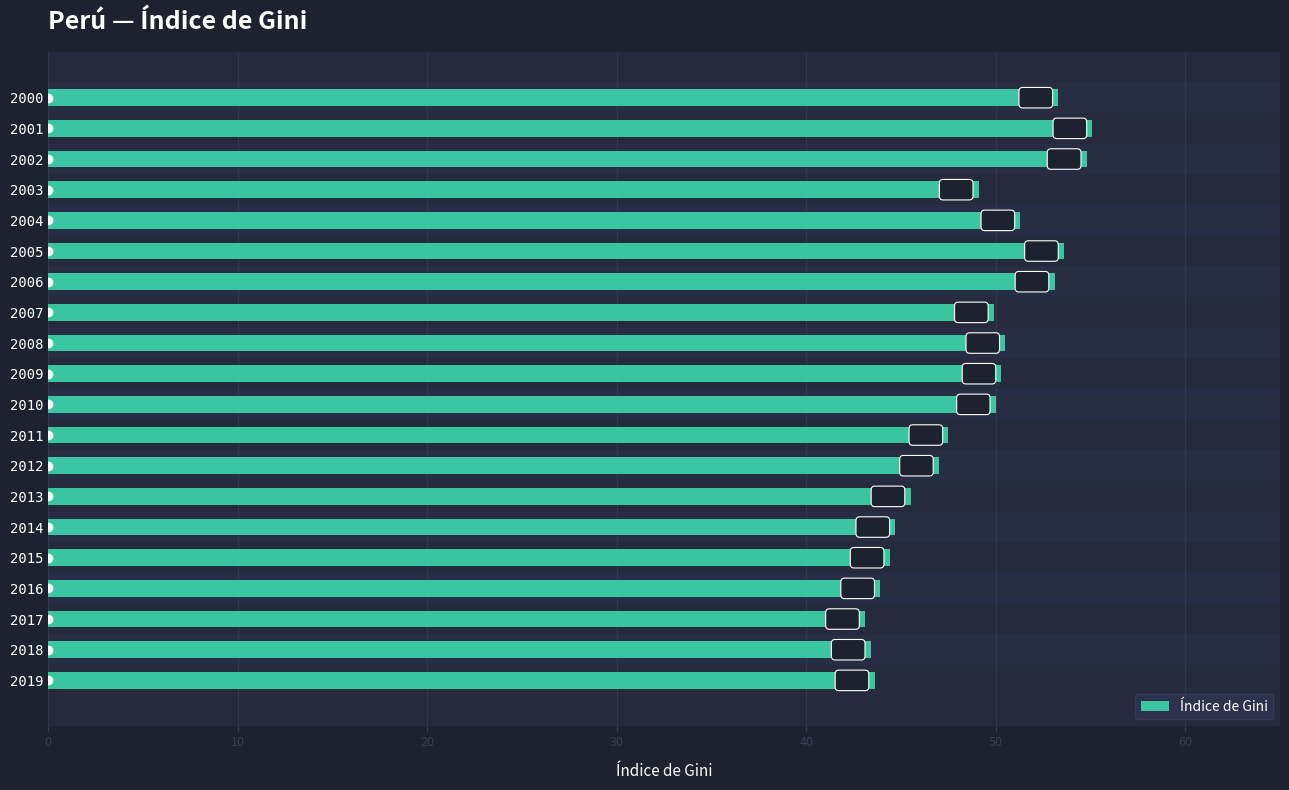

Reading top to bottom, transcribe all the data shown in this chart.

53.3	55.1	54.8	49.1	51.3	53.6	53.1	49.9	50.5	50.3	50.0	47.5	47.0	45.5	44.7	44.4	43.9	43.1	43.4	43.6